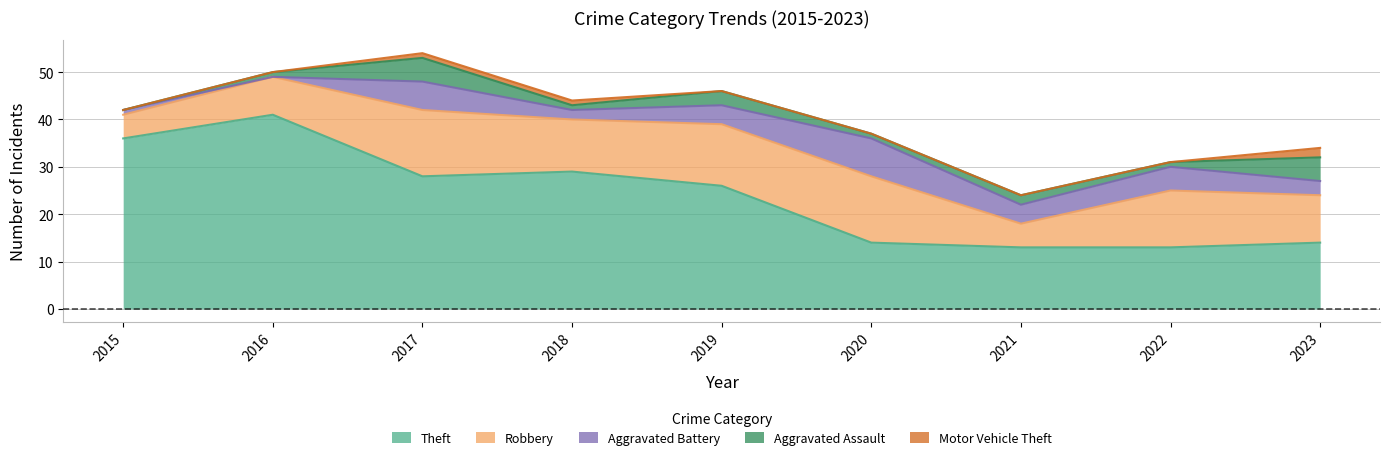

Reading left to right, list all the values displayed in this chart.

Theft: 2015=36	2016=41	2017=28	2018=29	2019=26	2020=14	2021=13	2022=13	2023=14
Robbery: 2015=5	2016=8	2017=14	2018=11	2019=13	2020=14	2021=5	2022=12	2023=10
Aggravated Battery: 2015=1	2016=0	2017=6	2018=2	2019=4	2020=8	2021=4	2022=5	2023=3
Aggravated Assault: 2015=0	2016=1	2017=5	2018=1	2019=3	2020=1	2021=2	2022=1	2023=5
Motor Vehicle Theft: 2015=0	2016=0	2017=1	2018=1	2019=0	2020=0	2021=0	2022=0	2023=2